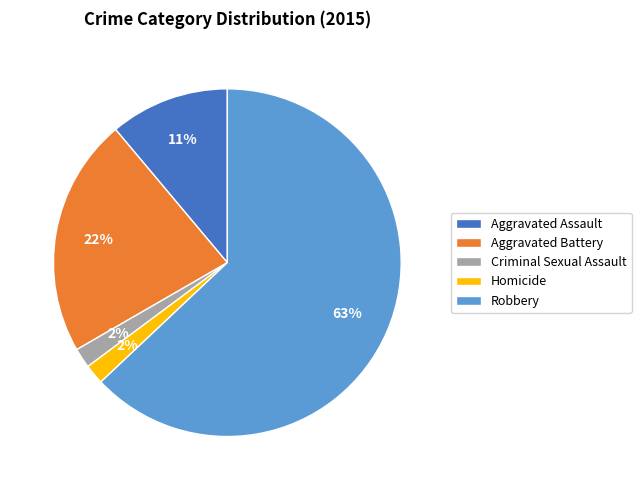

What is the largest slice in the pie chart?

Robbery